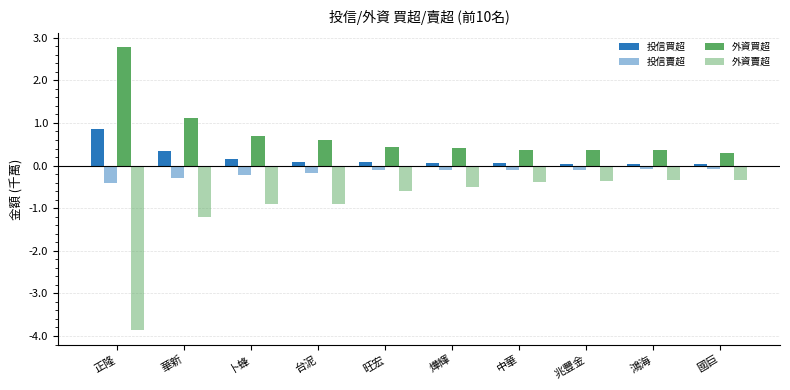

What is the difference between the maximum and second lowest values in the 外資買超 series?

2.4